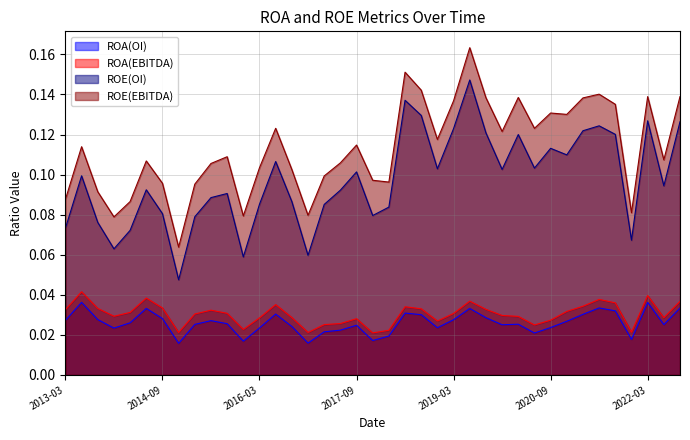

What is the greatest value displayed?

0.2